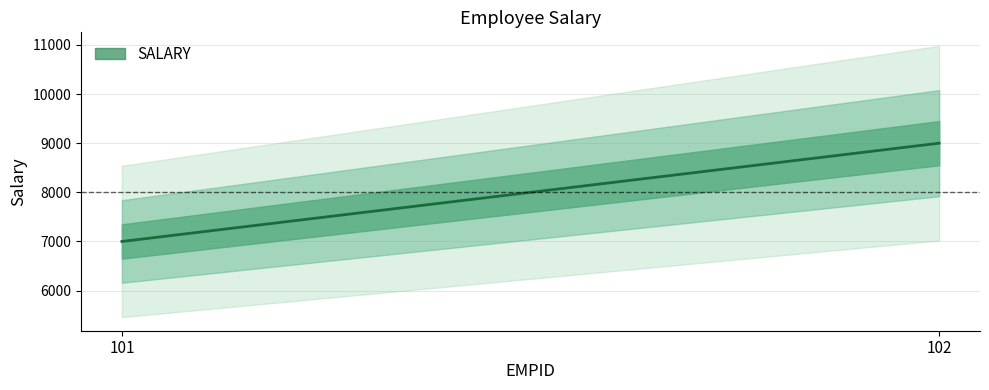

How many values are between 7000 and 9000?

2